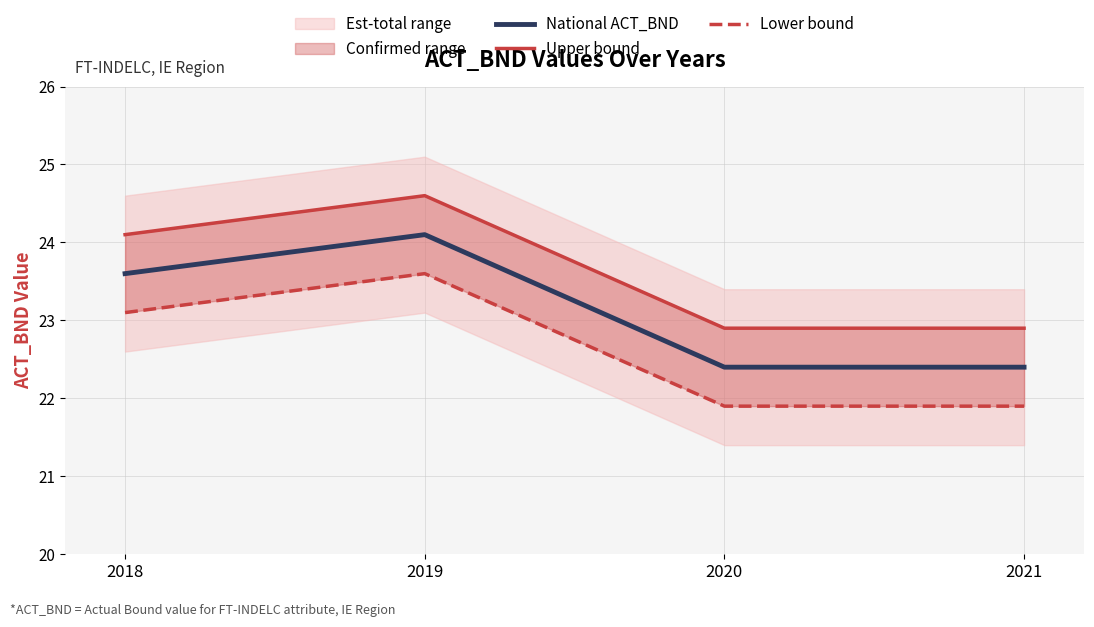

List the series in order of their peak value, highest first.

Upper bound, National ACT_BND, Lower bound